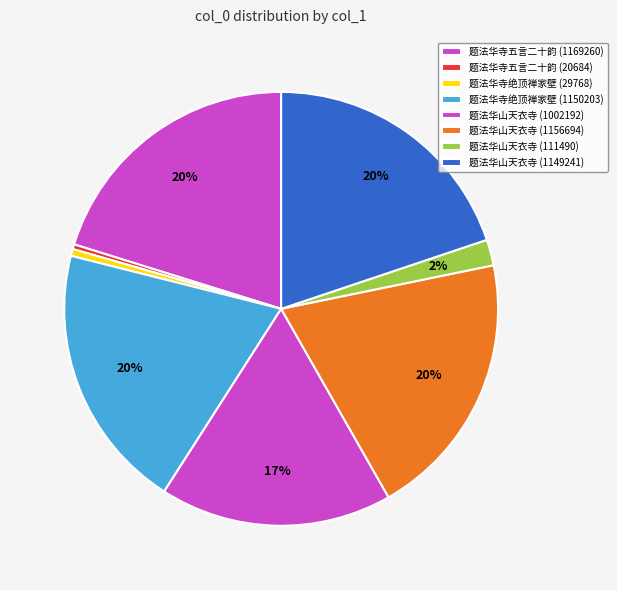

What is the total percentage of 题法华山天衣寺 (1156694) and 题法华山天衣寺 (111490)?

21.9%